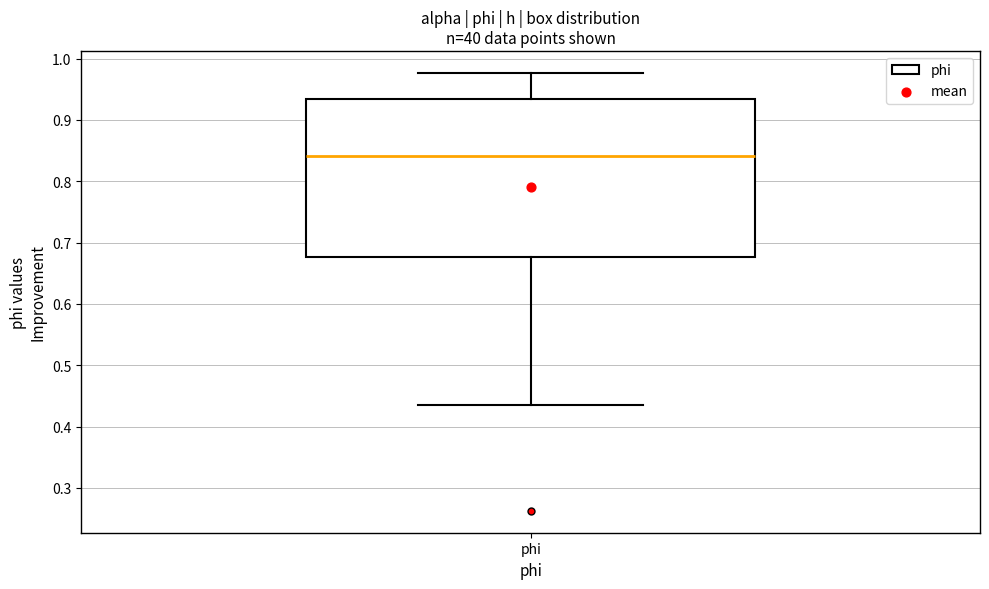

Transcribe this box plot: give where the median line is, the range the box spans, and where the two whiskers end, as read against the y-axis. The values are not printed on the chart, so give them approximately, as read against the axis.

median 0.84, box 0.68 to 0.93, whiskers 0.43 to 0.98